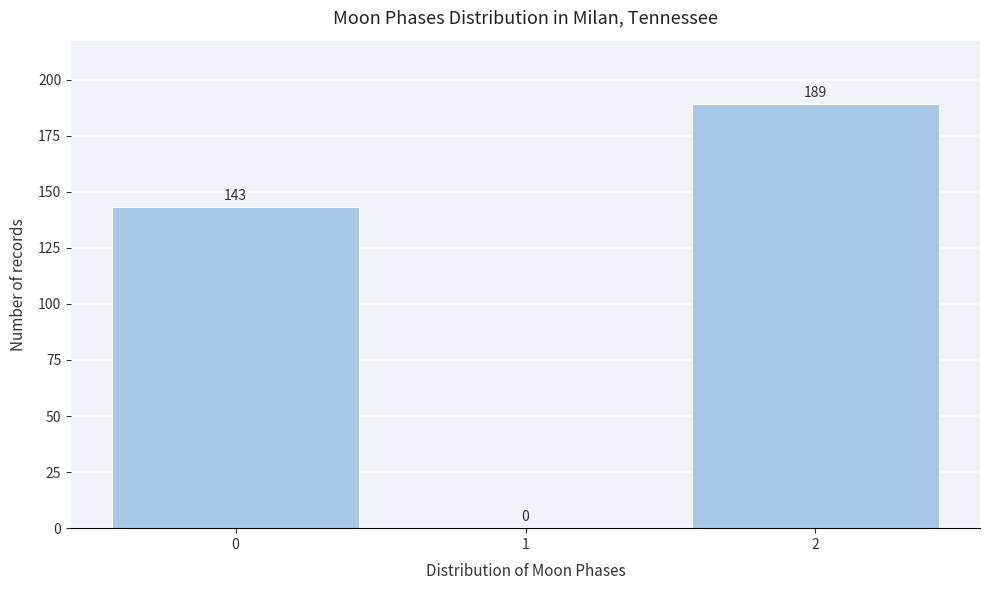

Reading left to right, list every bar in this chart as the range it spans on the x-axis followed by its height.

-0.5 to 0.5: 143
0.5 to 1.5: 0
1.5 to 2.5: 189